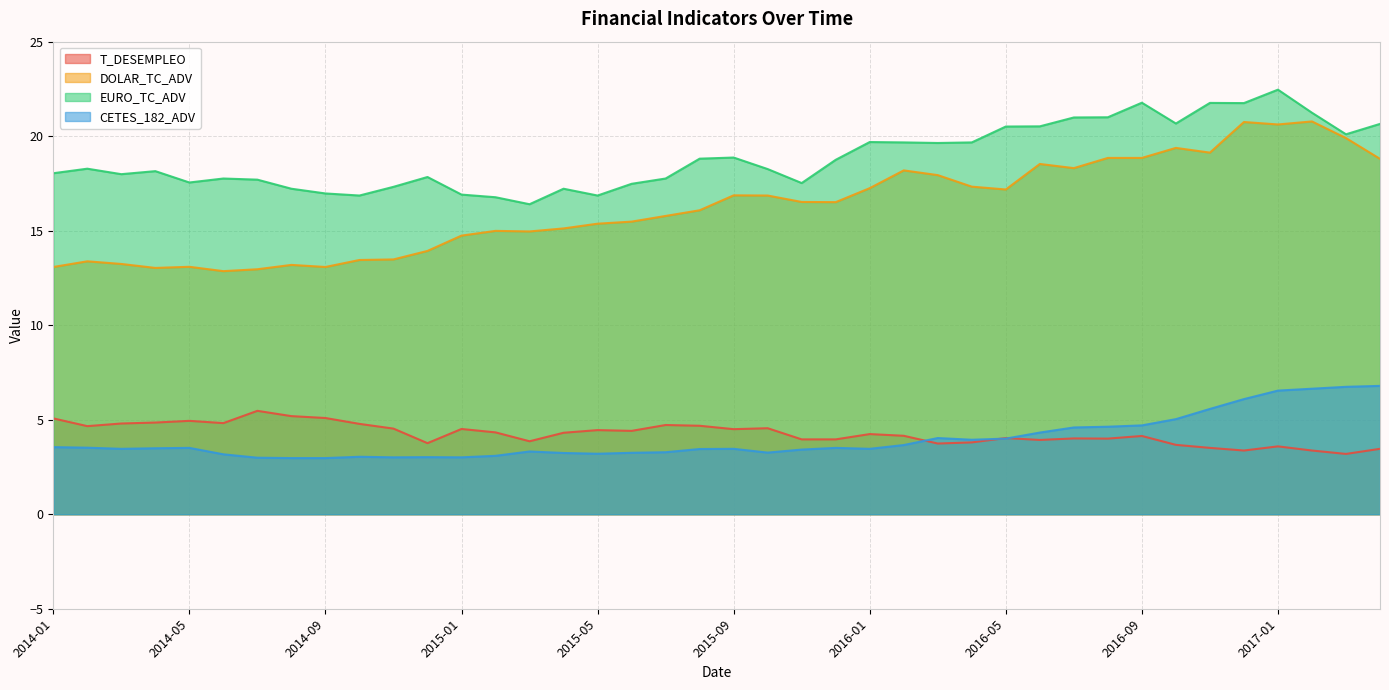

At how many categories does at least one series exceed 21?

5